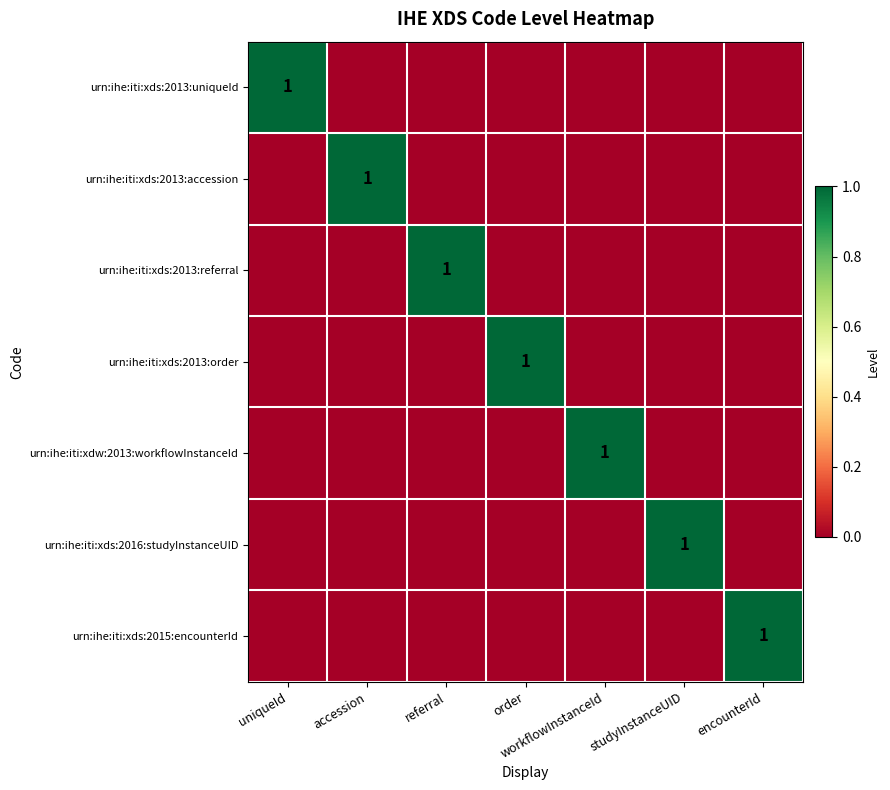

The value of urn:ihe:iti:xds:2013:uniqueId at uniqueId is 0. True or false?

False